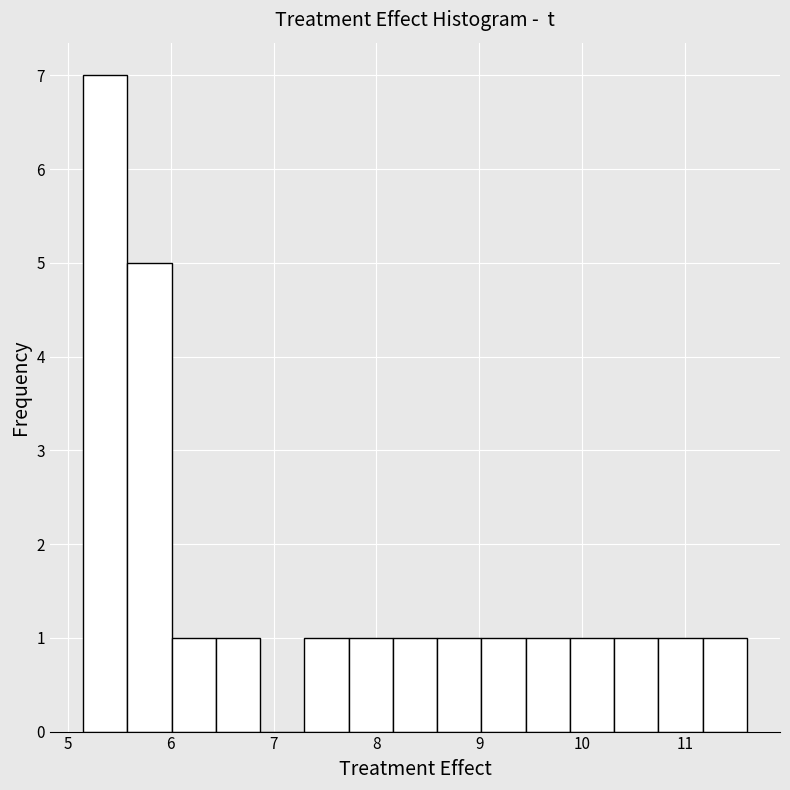

What is the height of the bar covering 8.6 to 9.0 on the x-axis? Neither the bar edges nor the heights are printed on the chart, so give them approximately, as read against the axes.

1